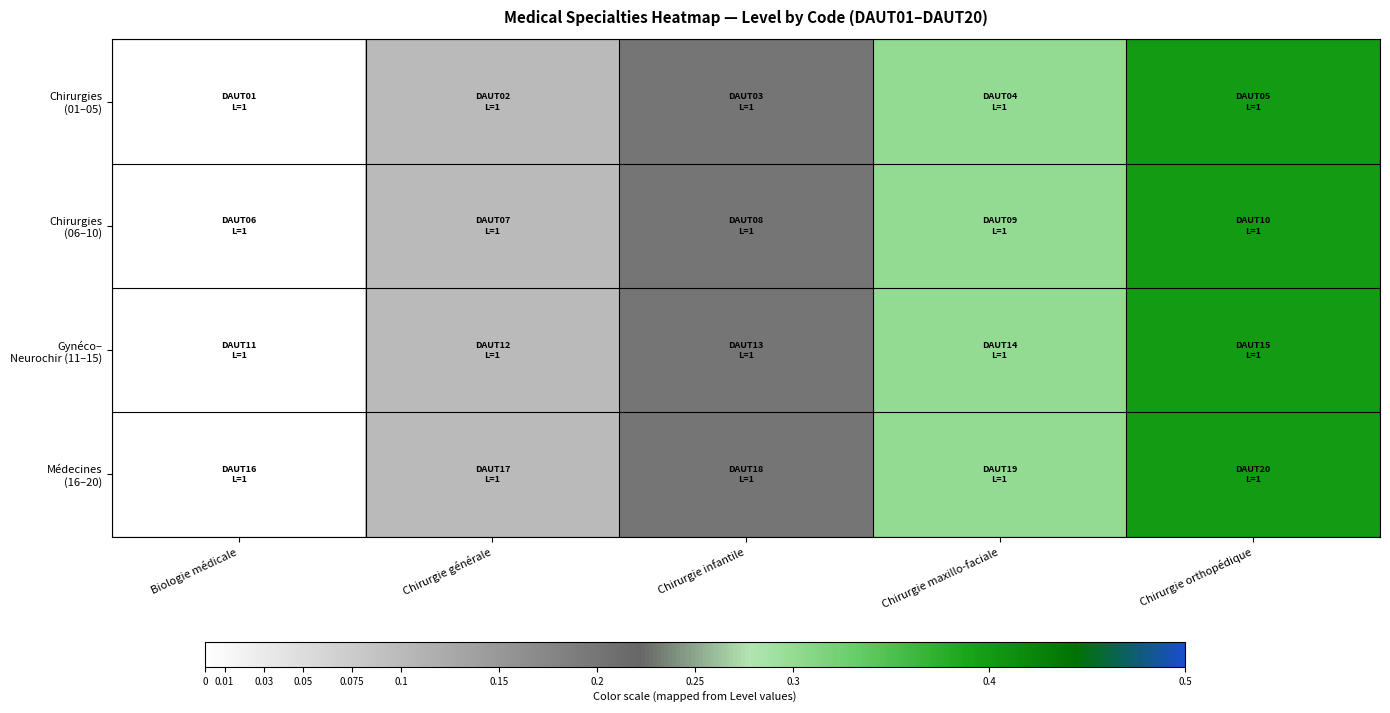

How many data points does each series have?

5